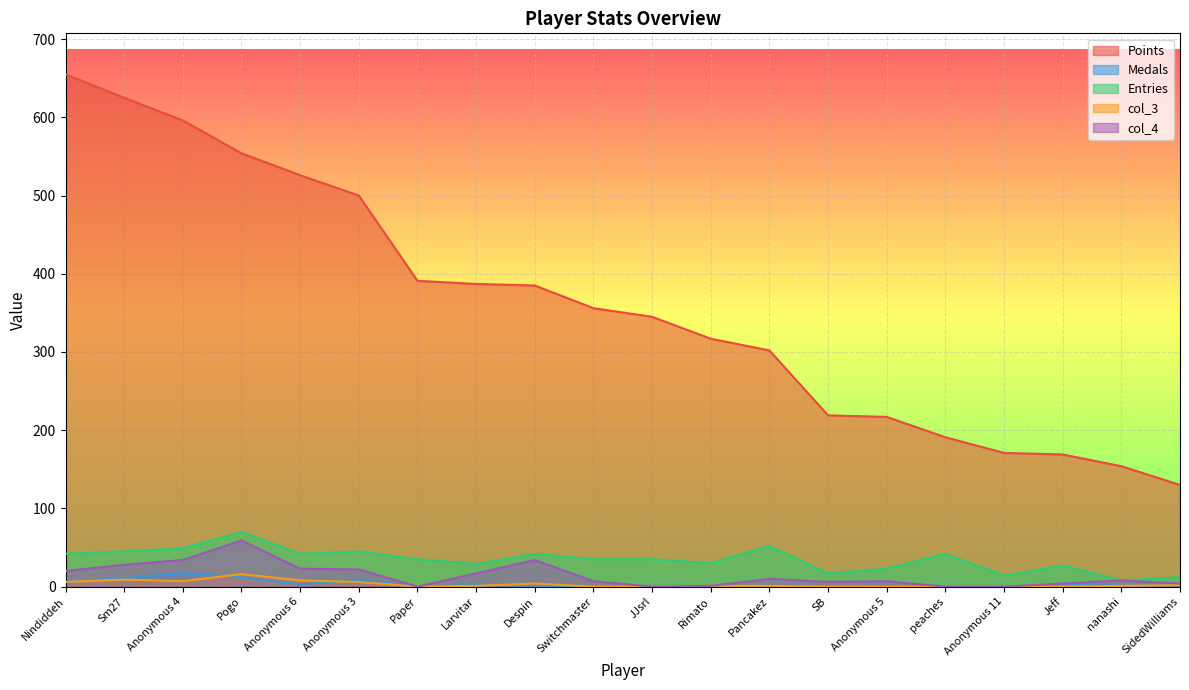

What is the sum of all Entries values?

694